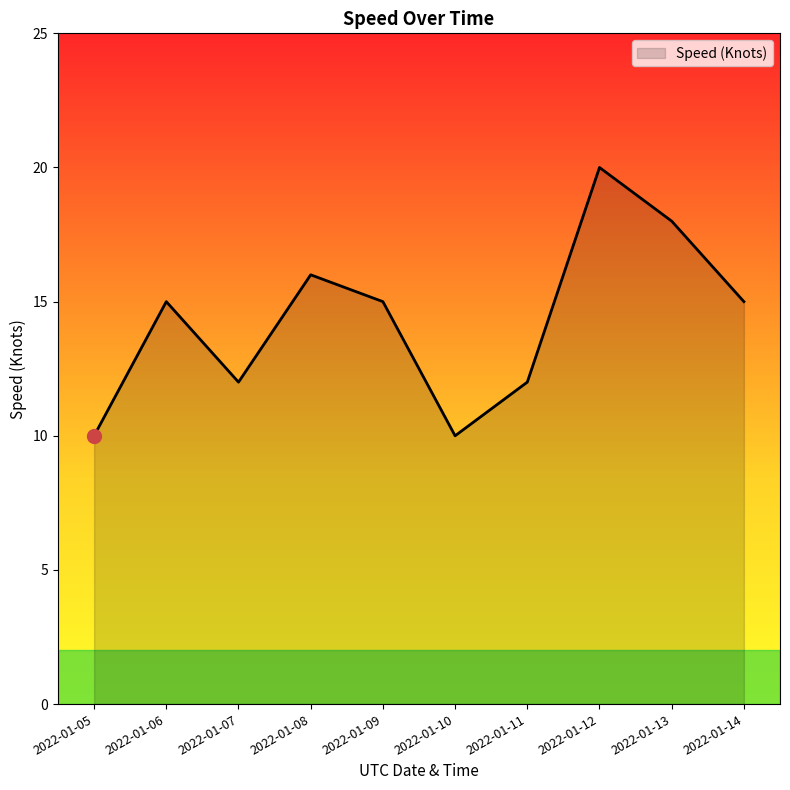

What is the ratio of the value at 2022-01-10 to the value at 2022-01-08?

0.6